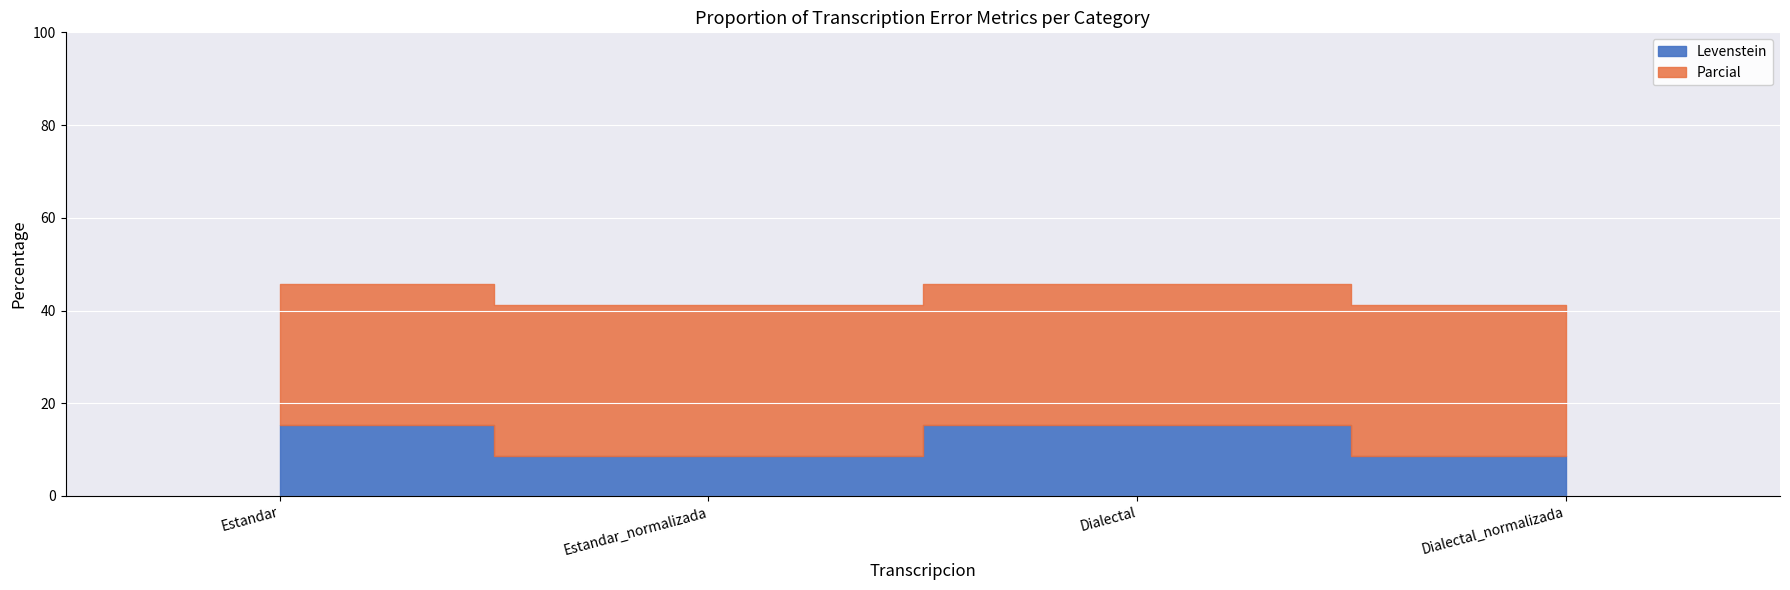

What is the smallest value displayed?

8.7